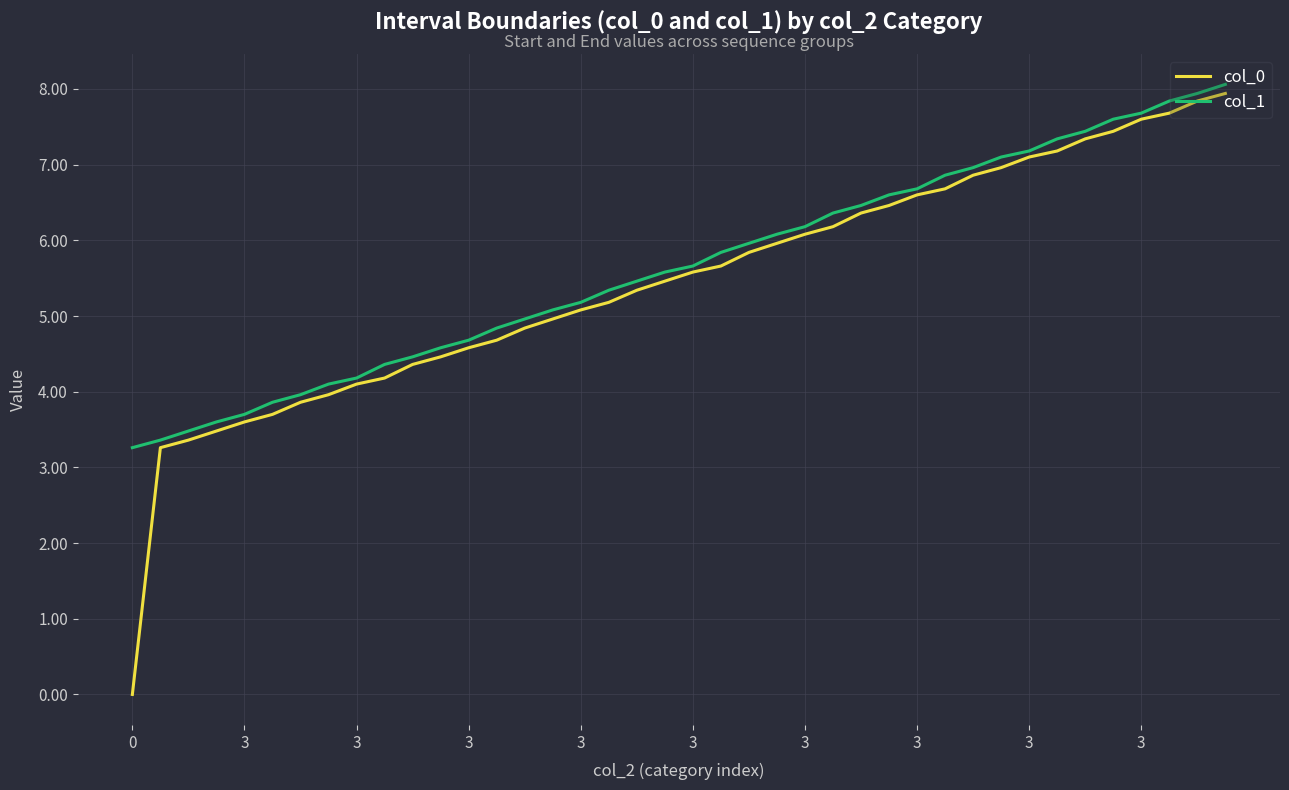

What is the lowest value of the col_1 series?

3.3